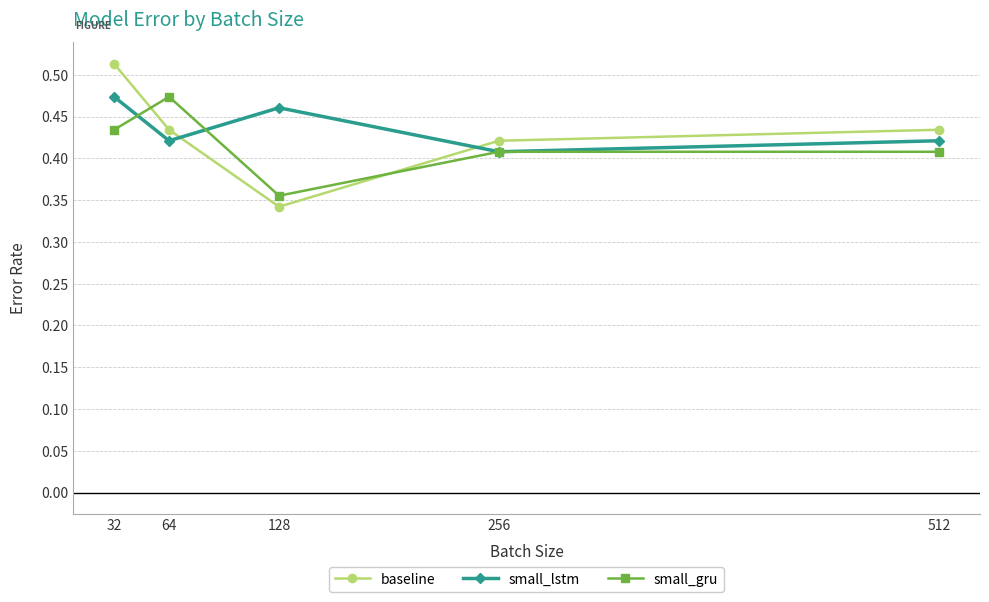

How many series are shown in this chart?

3